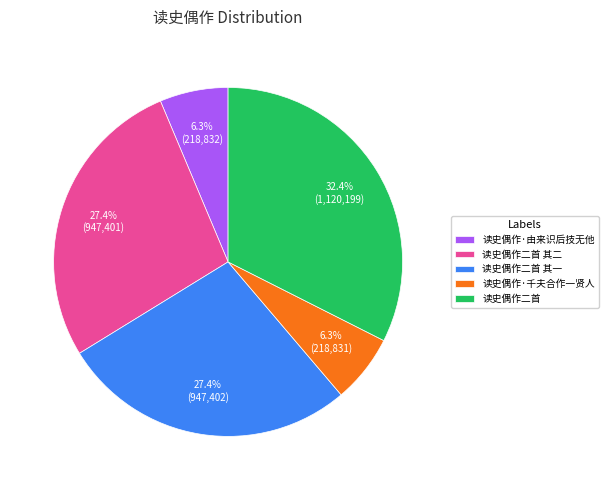

To the nearest percent, what portion does 读史偶作·千夫合作一贤人 represent?

6%